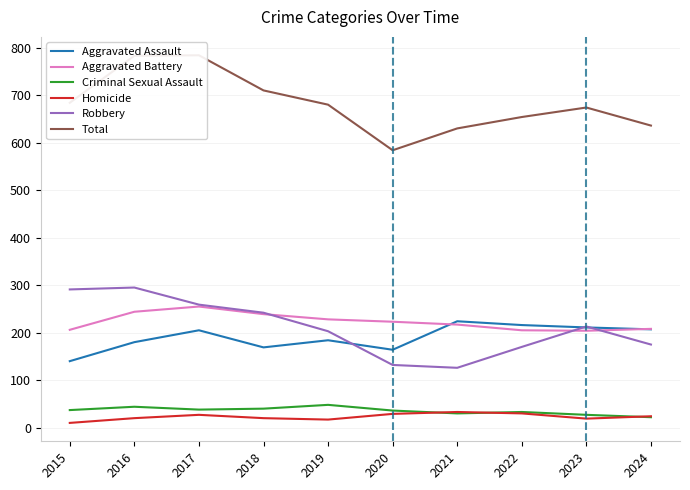

Where does the Robbery series first go above 213?

2015